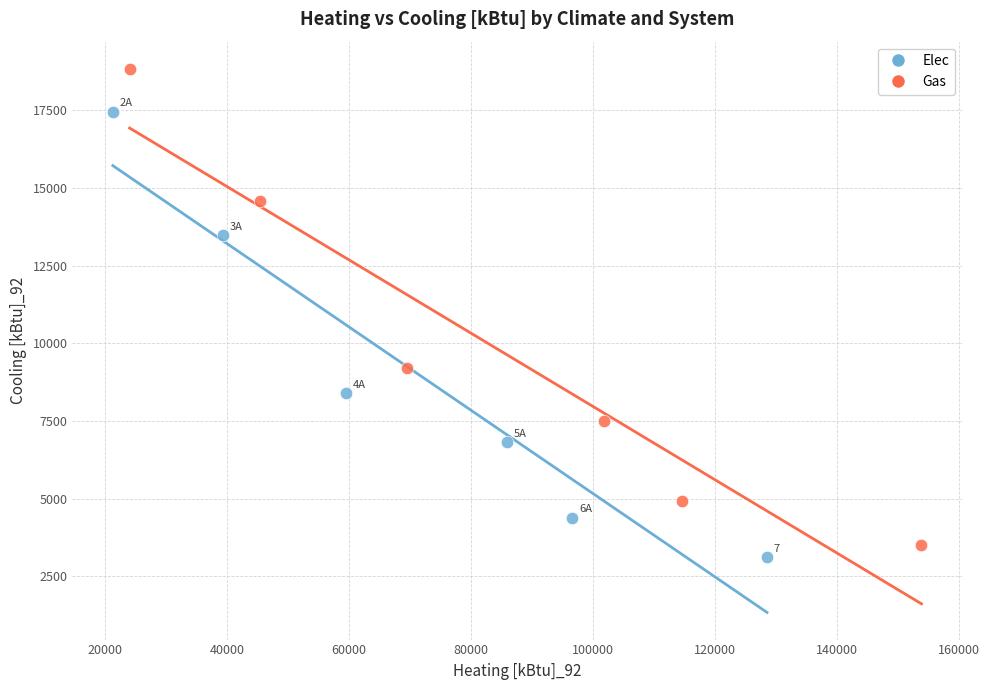

Which series has the widest spread of Y values?

Gas